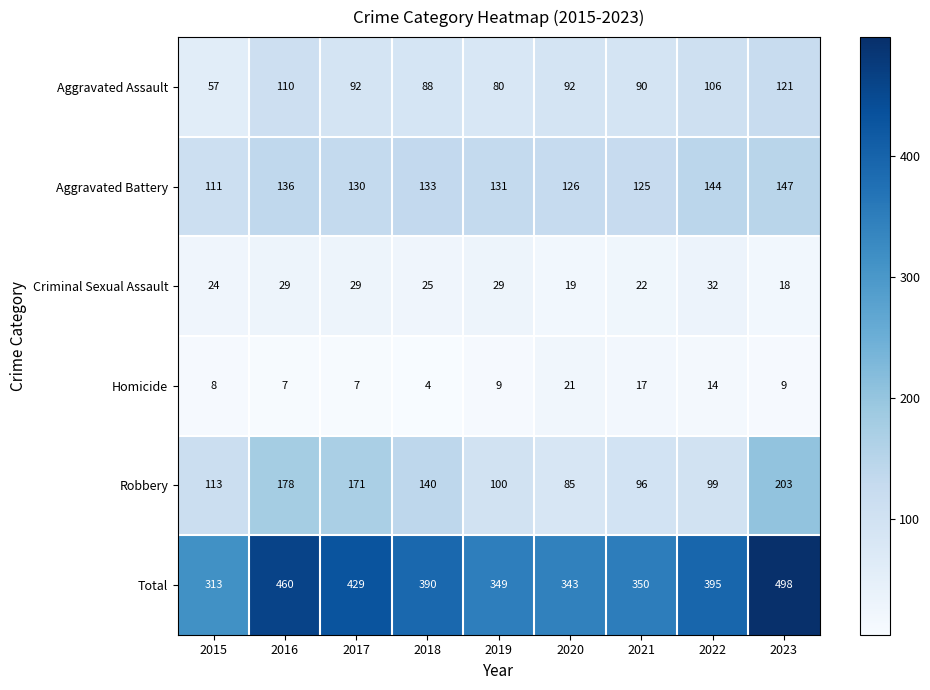

Read the Robbery value at 2021, to the nearest 5.

95